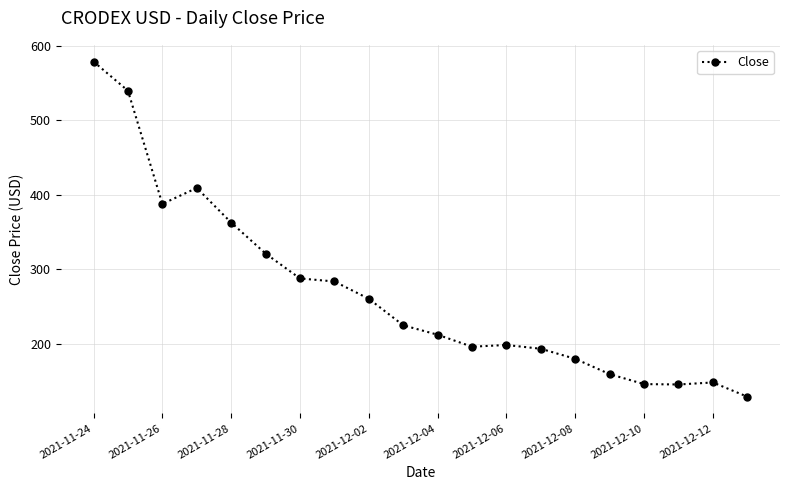

True or false: the data has more than 0 interior local peaks.

True